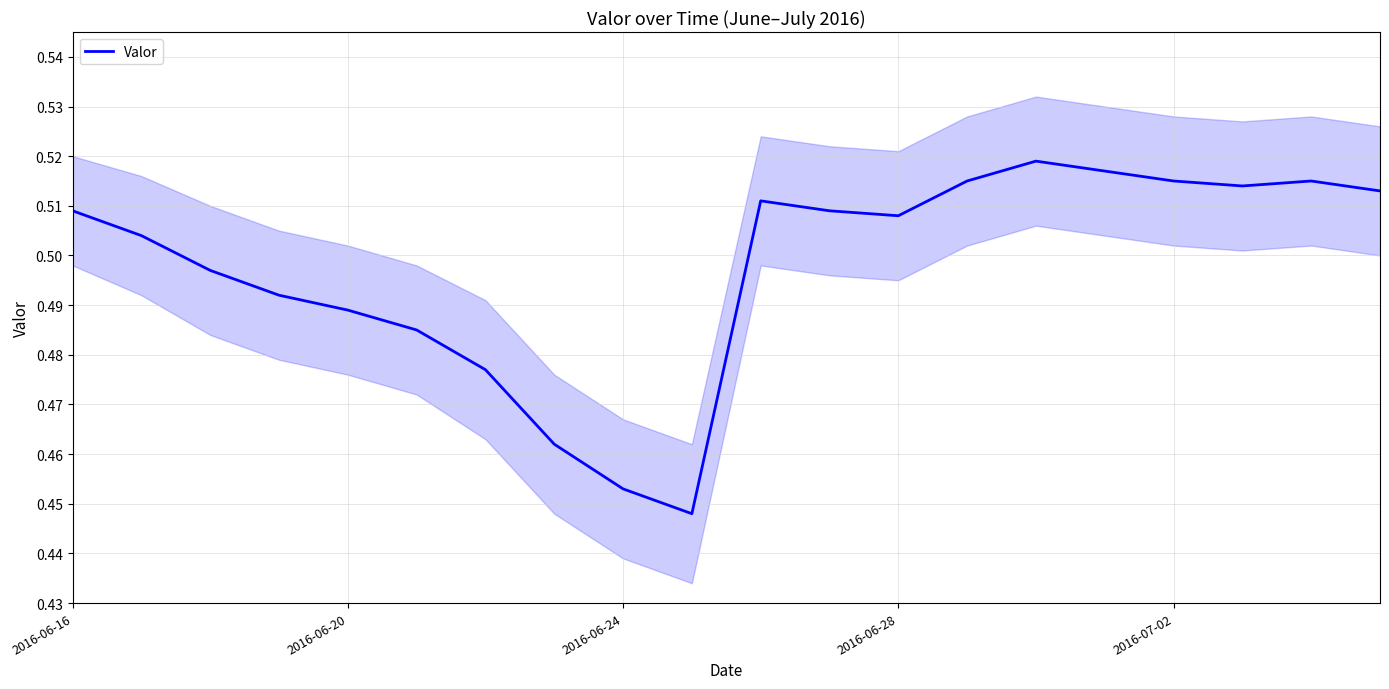

What is the average value?

0.5